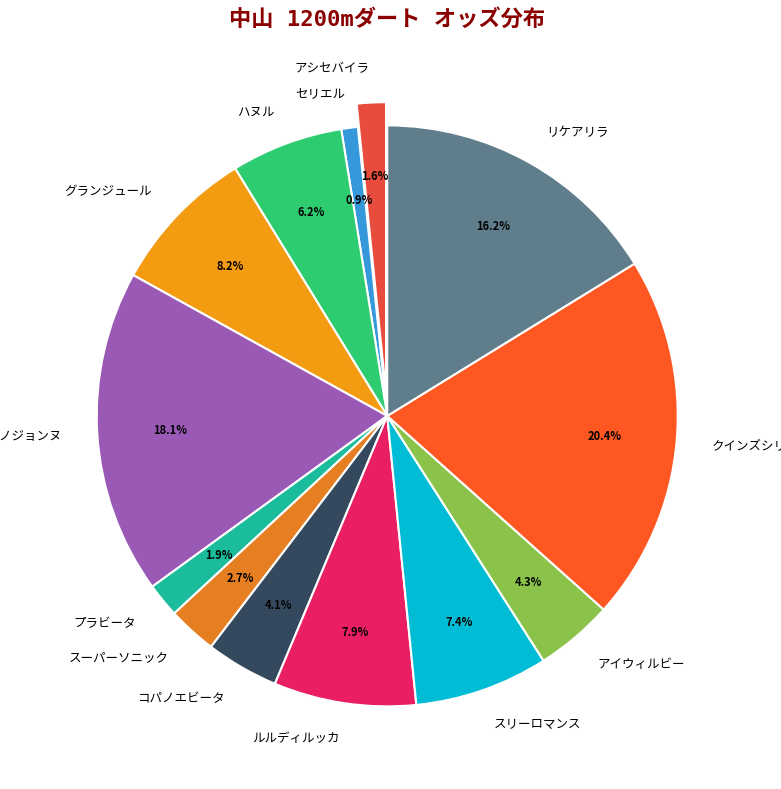

To the nearest percent, what is the difference between the コパノエビータ and クインズシリウス slice percentages?

16%